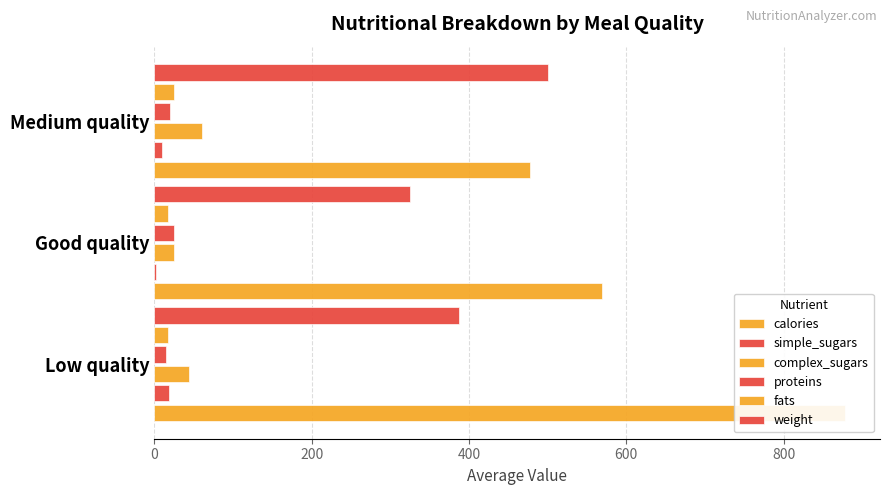

Which series has the largest total across all categories?

calories